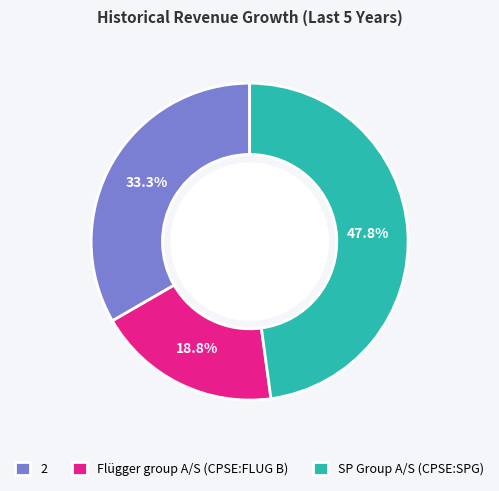

Count the number of slices in the pie.

3